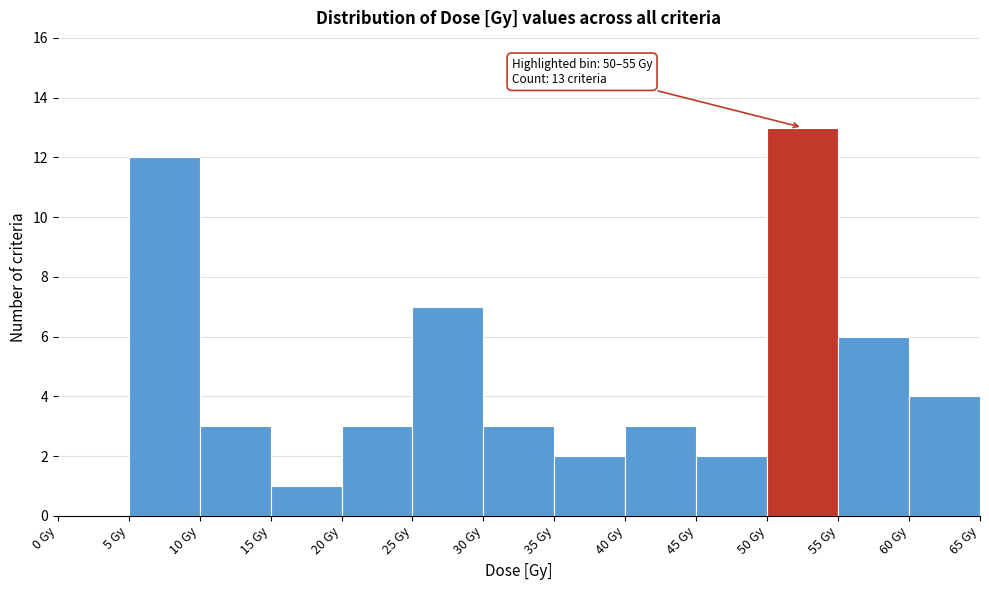

Over which range of the x-axis is the bar tallest?

50 to 55